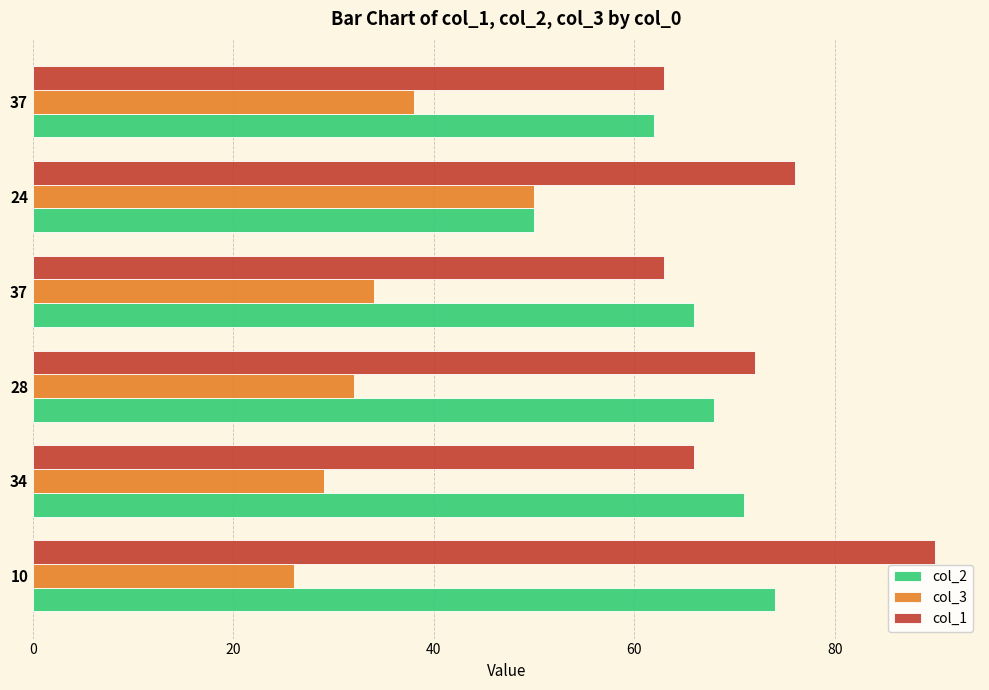

What are all the series names shown in the legend?

col_2, col_3, col_1